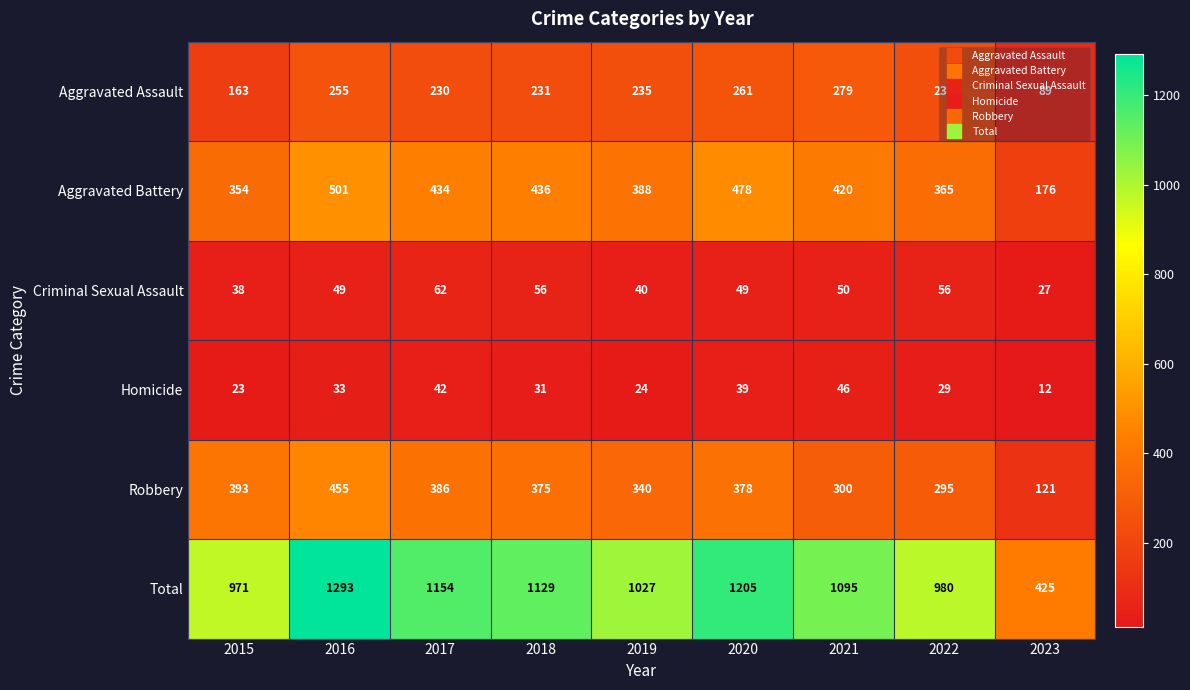

Which series has the widest spread of values?

Total